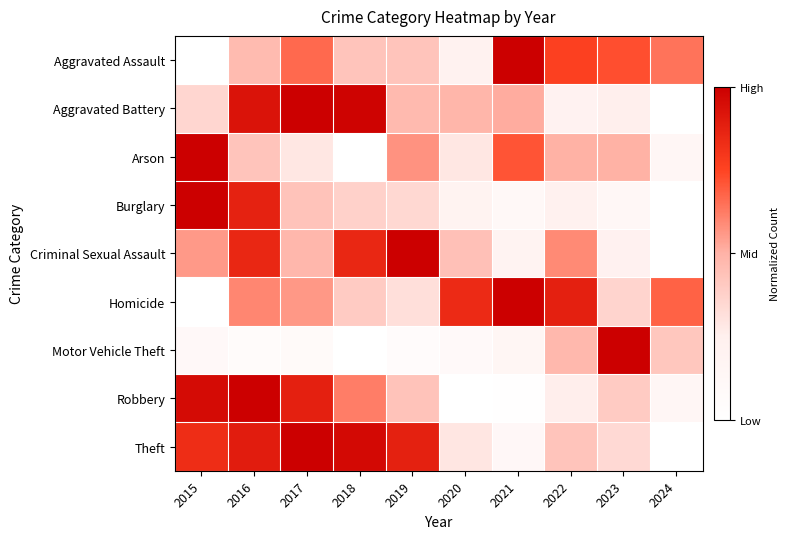

Reading left to right, extract all data points from this chart.

Aggravated Assault: 2015=0.0	2016=0.5	2017=0.7	2018=0.4	2019=0.4	2020=0.2	2021=1.0	2022=0.8	2023=0.7	2024=0.6
Aggravated Battery: 2015=0.4	2016=0.9	2017=1.0	2018=1.0	2019=0.5	2020=0.5	2021=0.5	2022=0.2	2023=0.2	2024=0.0
Arson: 2015=1.0	2016=0.4	2017=0.3	2018=0.0	2019=0.6	2020=0.3	2021=0.7	2022=0.5	2023=0.5	2024=0.1
Burglary: 2015=1.0	2016=0.9	2017=0.4	2018=0.4	2019=0.3	2020=0.2	2021=0.1	2022=0.2	2023=0.1	2024=0.0
Criminal Sexual Assault: 2015=0.6	2016=0.9	2017=0.5	2018=0.9	2019=1.0	2020=0.4	2021=0.2	2022=0.6	2023=0.2	2024=0.0
Homicide: 2015=0.0	2016=0.6	2017=0.6	2018=0.4	2019=0.3	2020=0.8	2021=1.0	2022=0.9	2023=0.4	2024=0.7
Motor Vehicle Theft: 2015=0.1	2016=0.1	2017=0.1	2018=0.0	2019=0.1	2020=0.1	2021=0.1	2022=0.5	2023=1.0	2024=0.4
Robbery: 2015=1.0	2016=1.0	2017=0.9	2018=0.6	2019=0.4	2020=0.0	2021=0.0	2022=0.3	2023=0.4	2024=0.1
Theft: 2015=0.8	2016=0.9	2017=1.0	2018=1.0	2019=0.9	2020=0.3	2021=0.1	2022=0.4	2023=0.3	2024=0.0